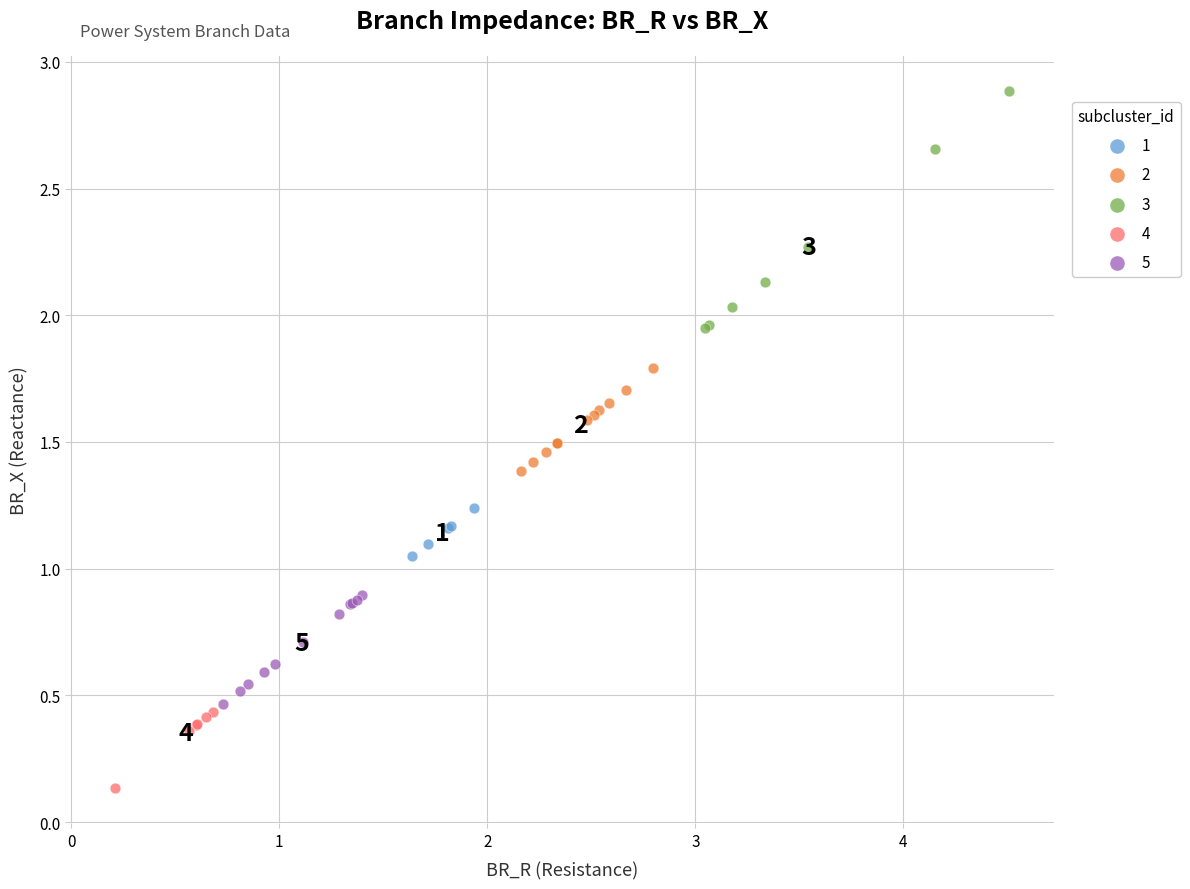

Which series reaches the maximum Y coordinate?

3